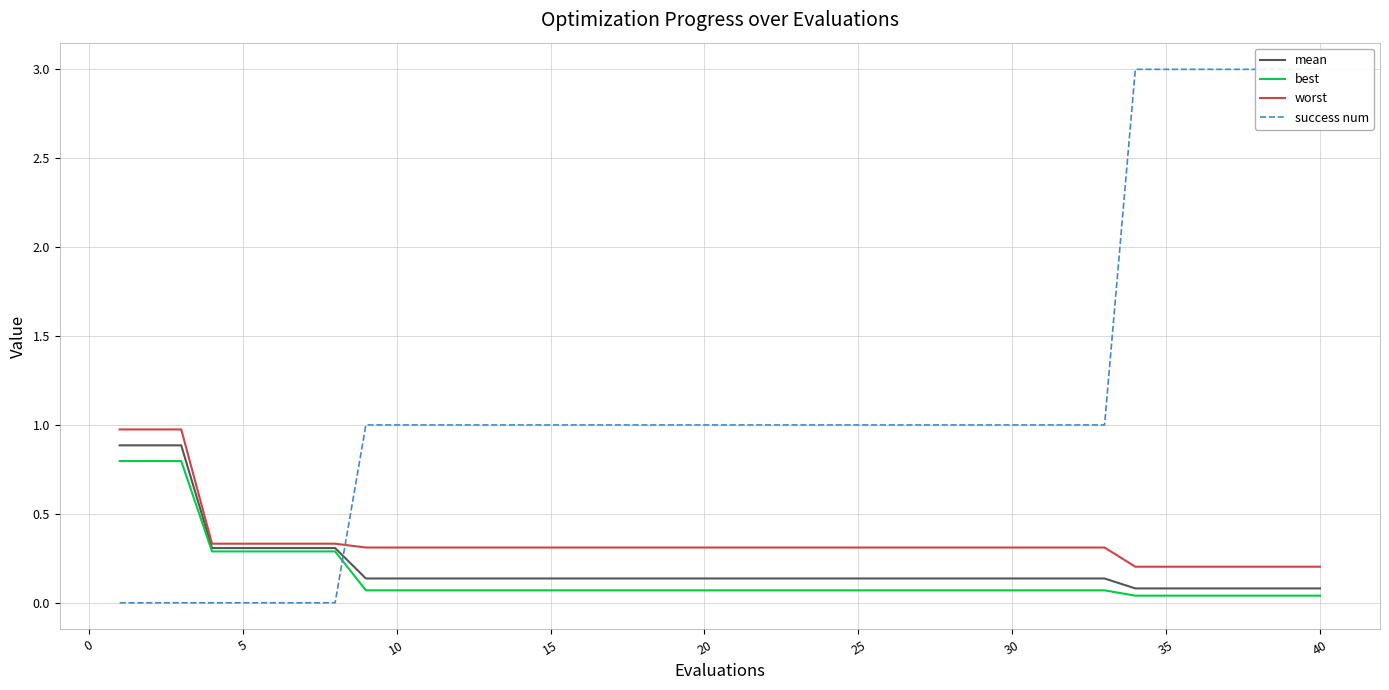

Rank the series by their maximum value, from highest to lowest.

success num, worst, mean, best